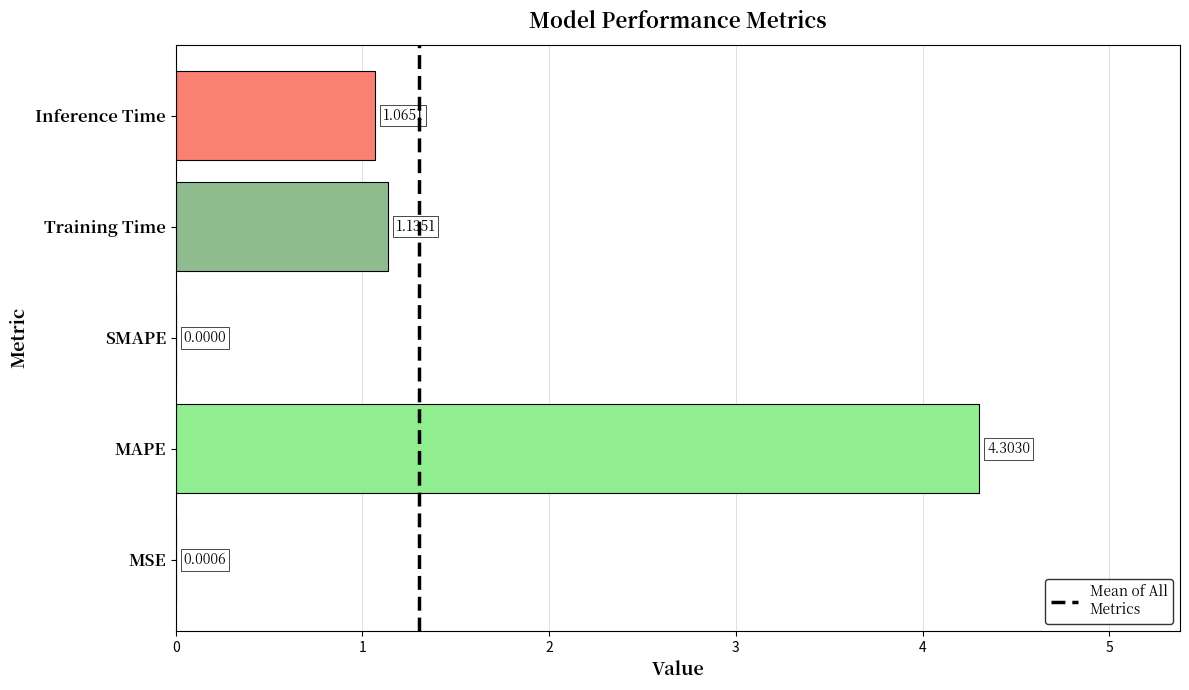

What is the change in value from MSE to Inference Time?

+1.1